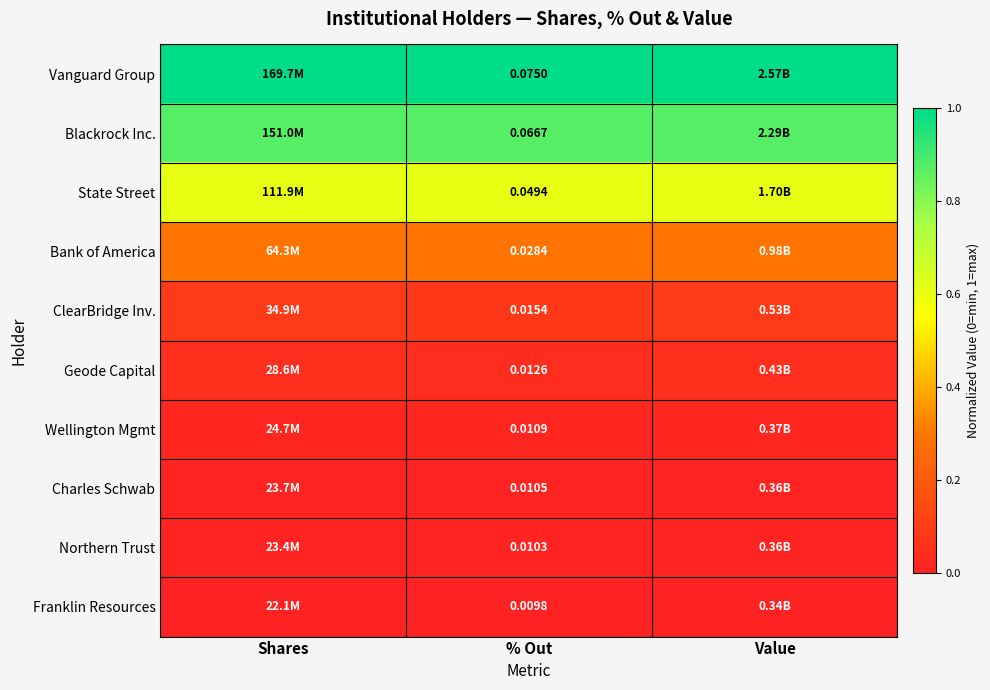

The value of Bank of America at Value is 0.5. True or false?

False